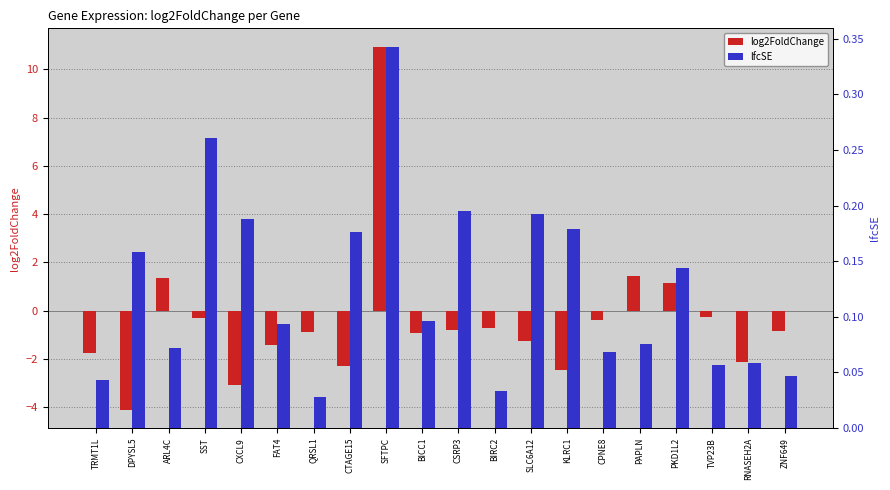

Does the chart contain any negative values?

Yes